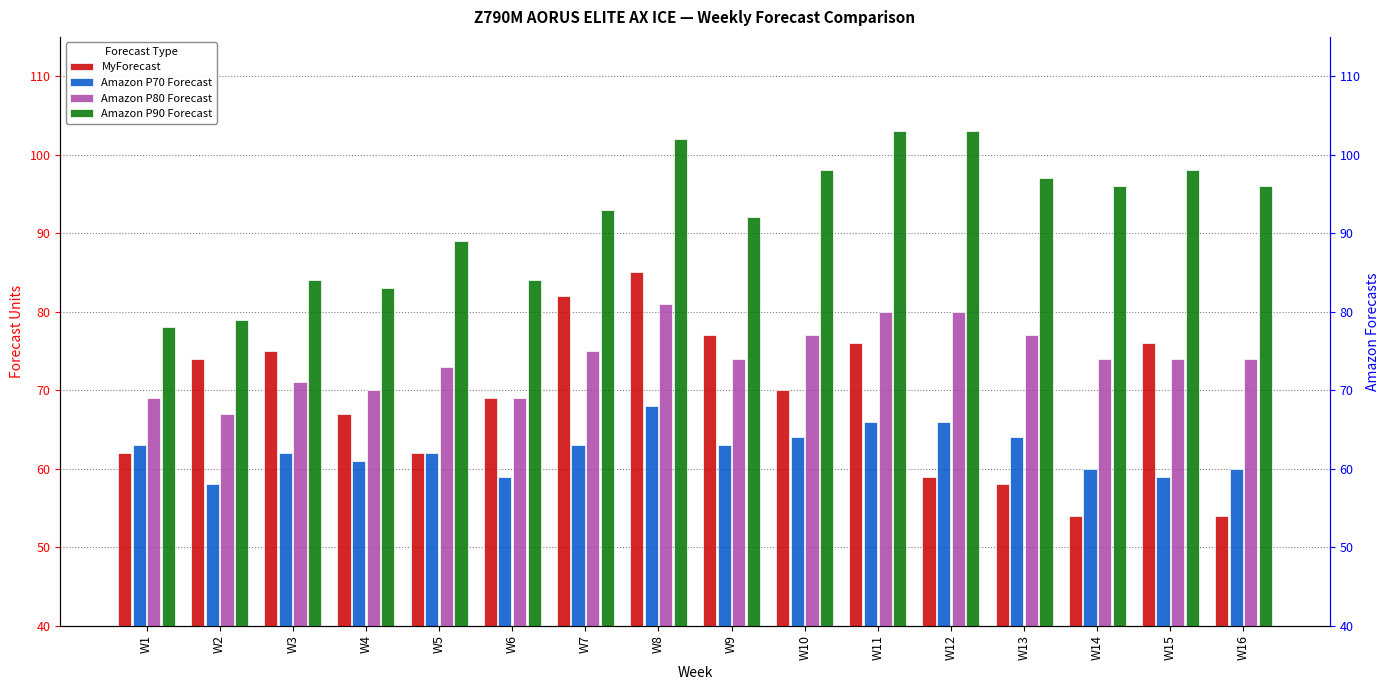

Rank the categories by Amazon P80 Forecast value from highest to lowest.

W8, W11, W12, W10, W13, W7, W9, W14, W15, W16, W5, W3, W4, W1, W6, W2